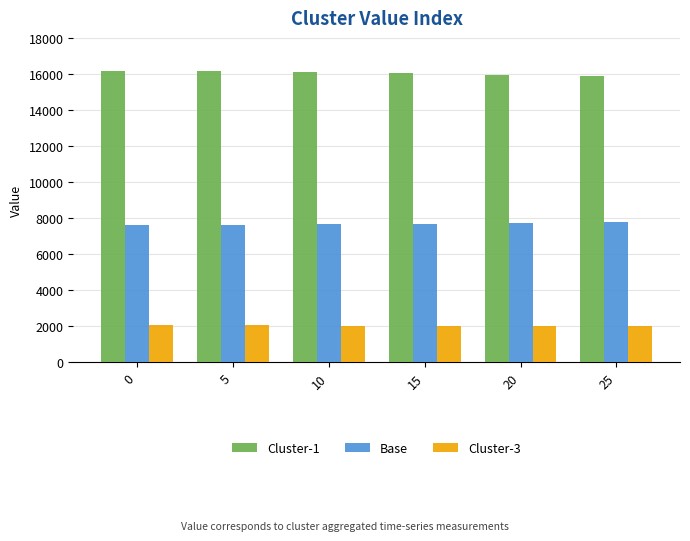

What is the minimum value for Cluster-3?

2009.2